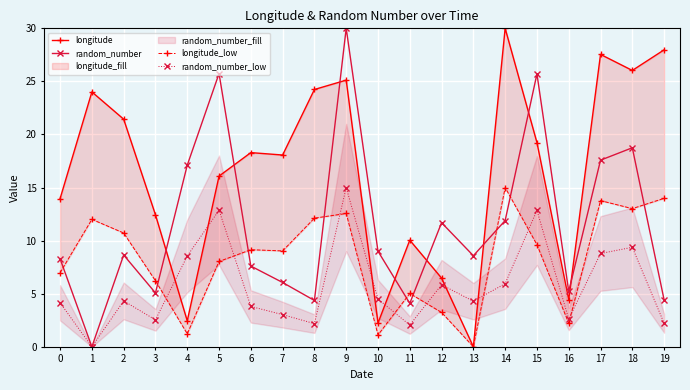

True or false: longitude_low has more than 0 points higher than both neighbors.

True